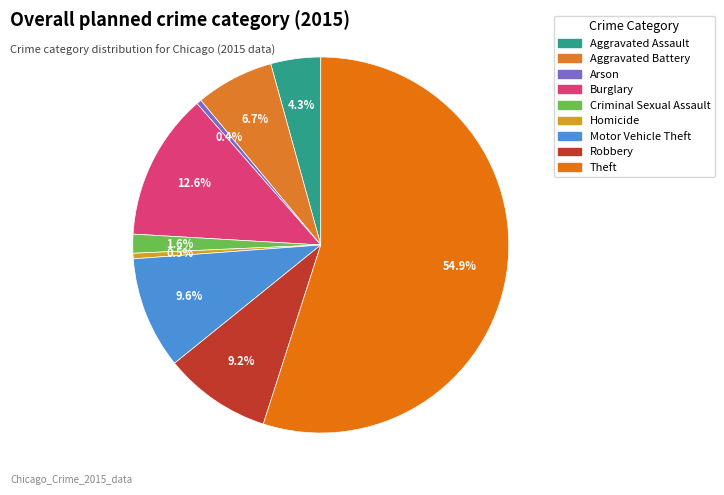

Combined, do Criminal Sexual Assault and Theft account for over 50%?

Yes